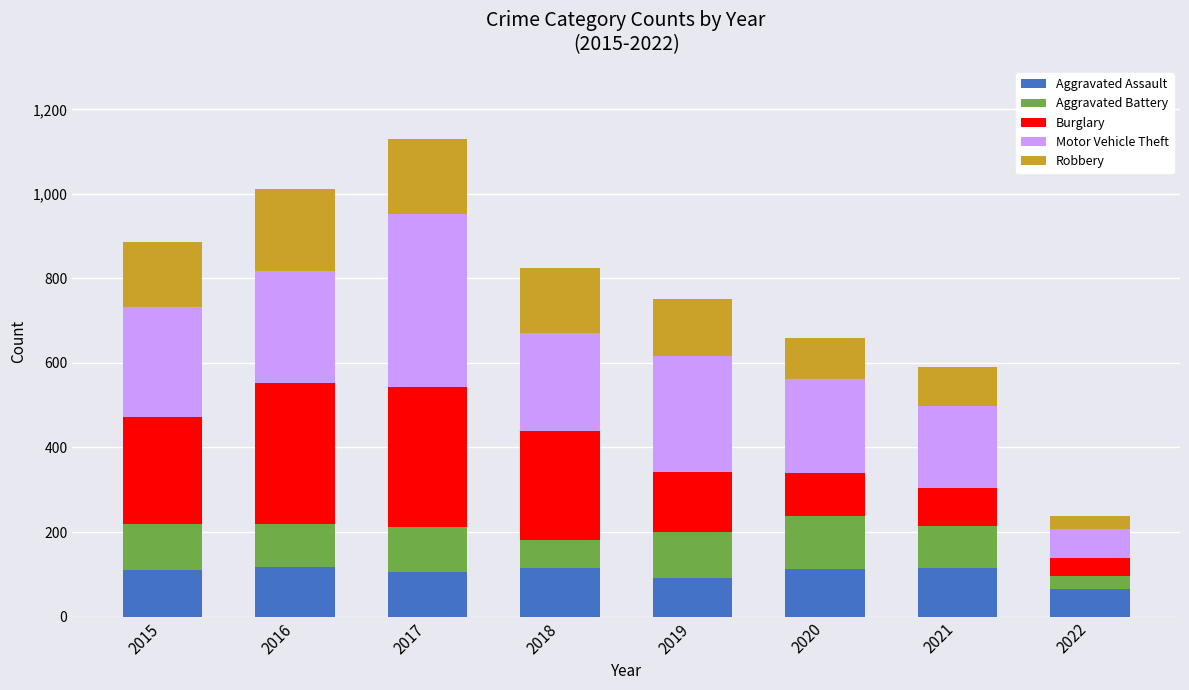

What is the total value across all series at 2020?

658